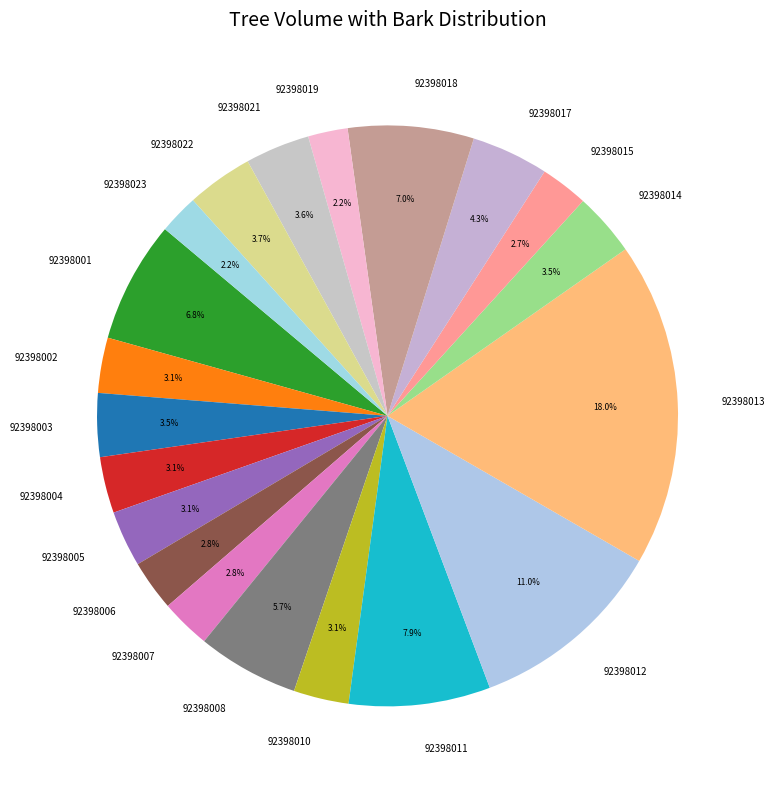

Which has a higher value, 92398021 or 92398018?

92398018